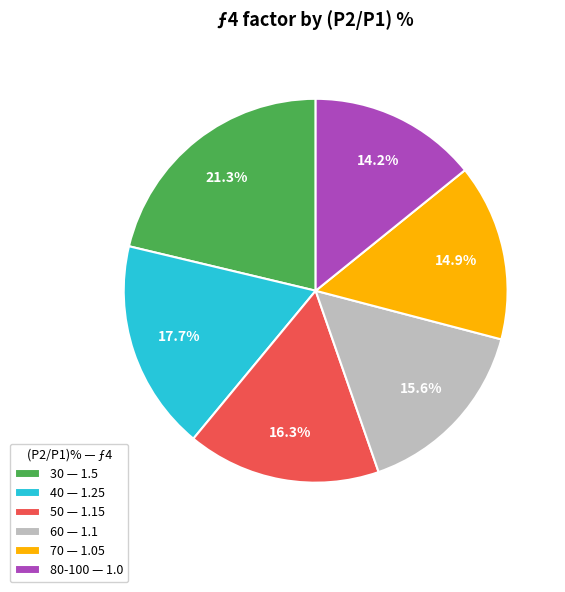

True or false: 40 accounts for 23% of the total.

False